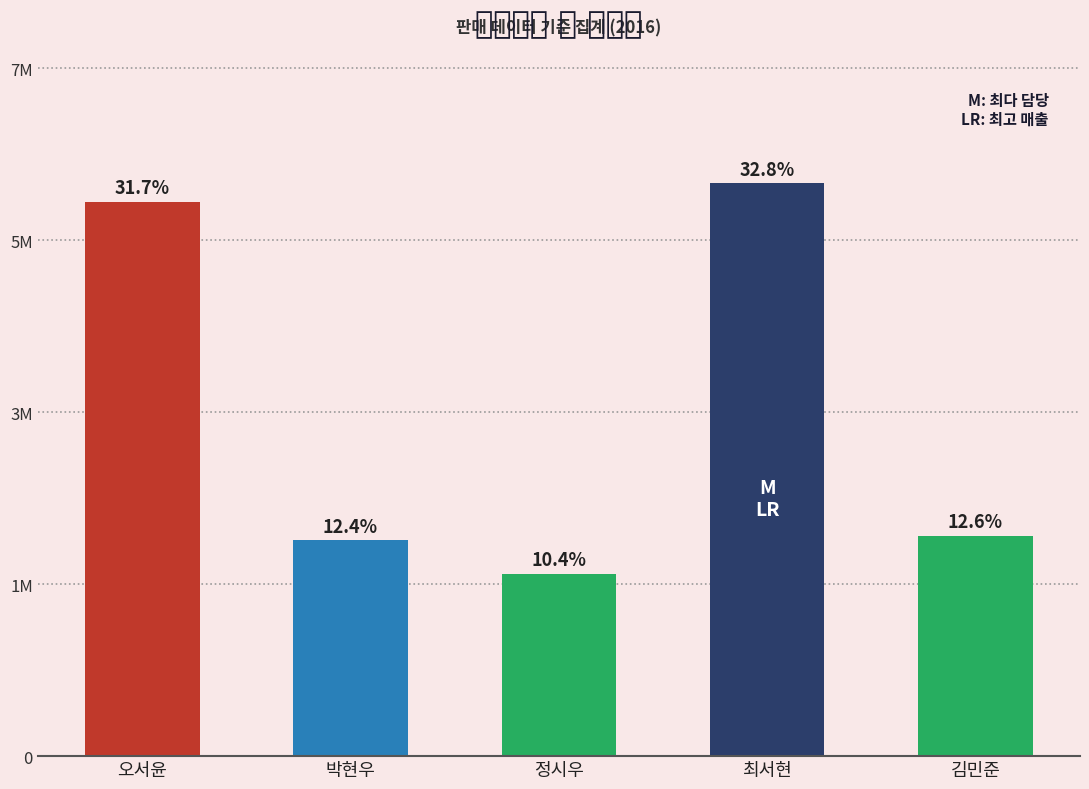

At which label is the value closest to 4225880?

김민준